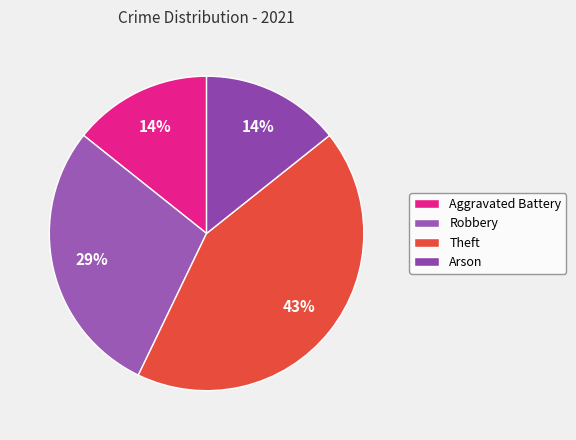

To the nearest percent, what is the average slice percentage?

25%